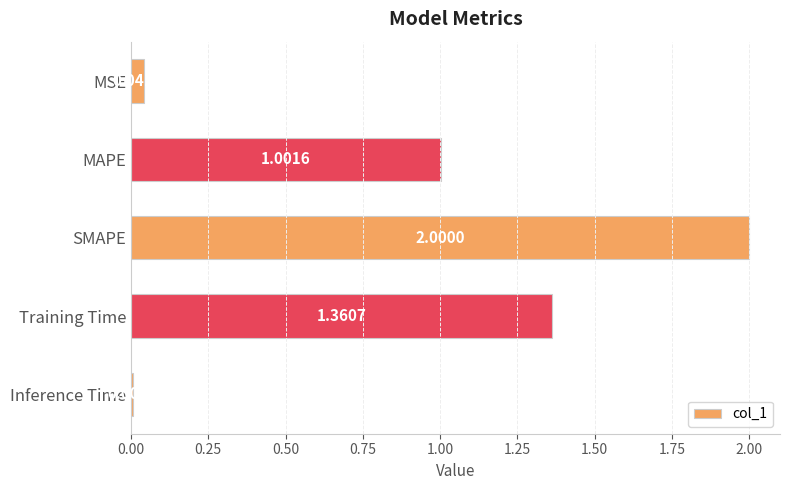

Which has a higher value, SMAPE or Inference Time?

SMAPE